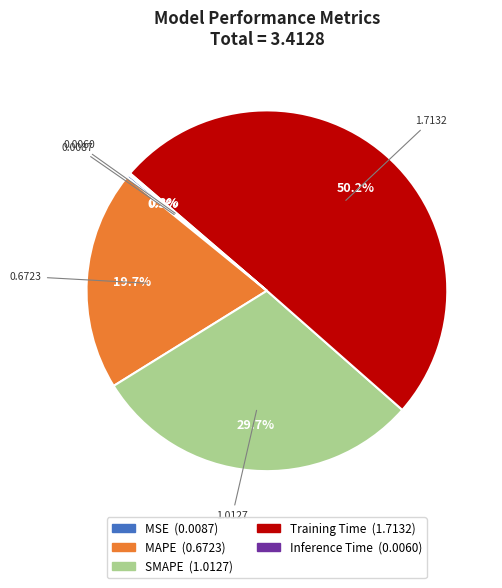

Which category accounts for the majority?

Training Time